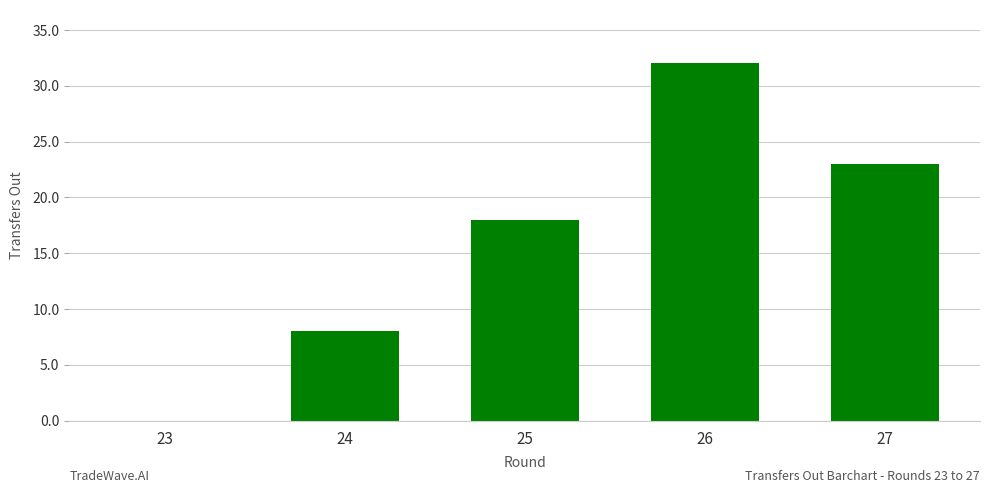

Are the bars horizontal?

No